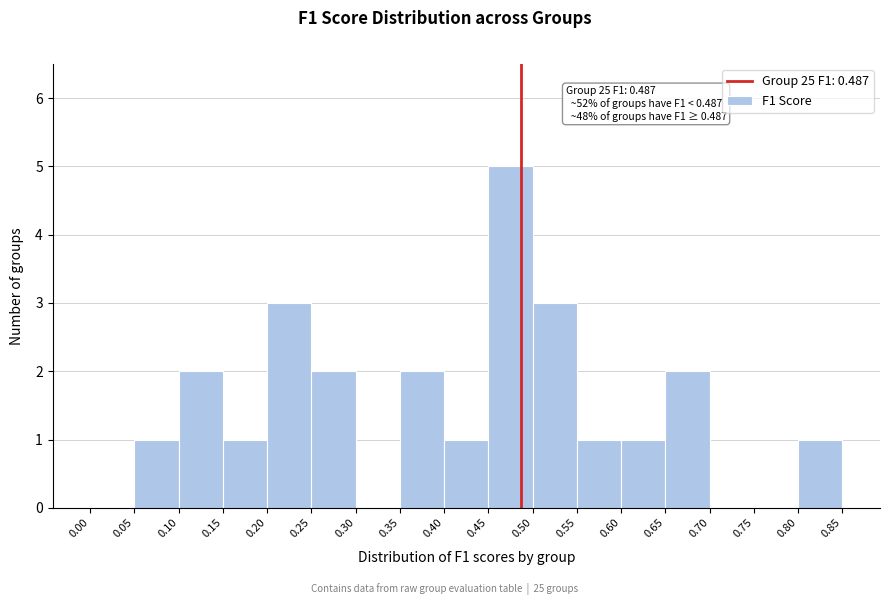

Over which range of the x-axis is the bar tallest?

0.45 to 0.50